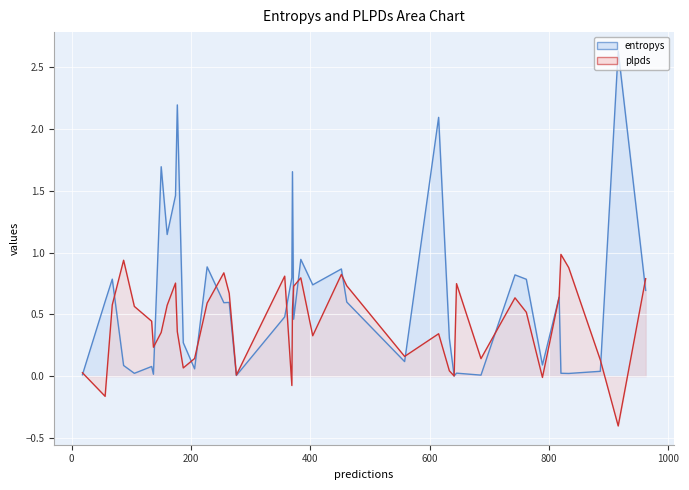

Which series has the largest range (max minus min)?

entropys